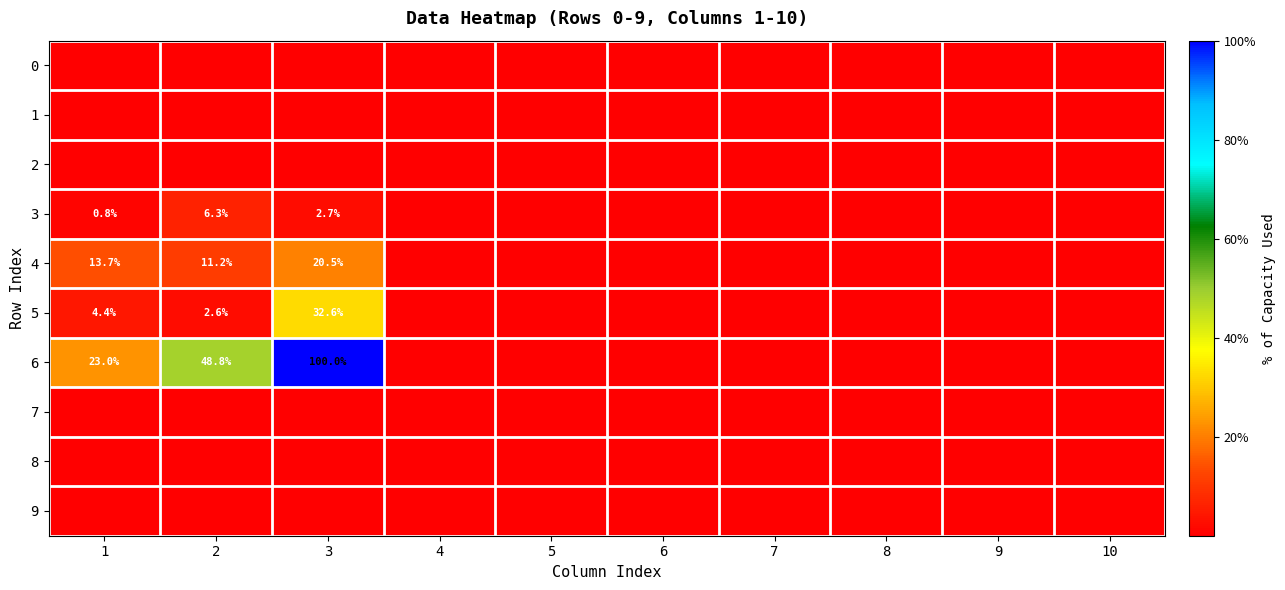

What is the greatest value displayed?

100.0